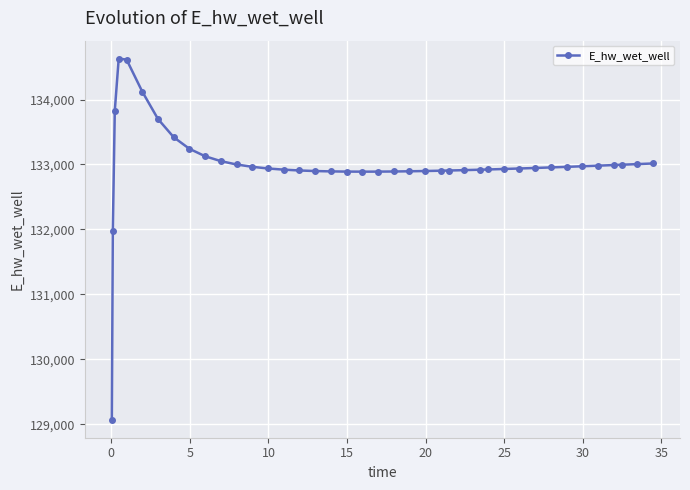

What is the value of the 31st point from the left?

132937.6